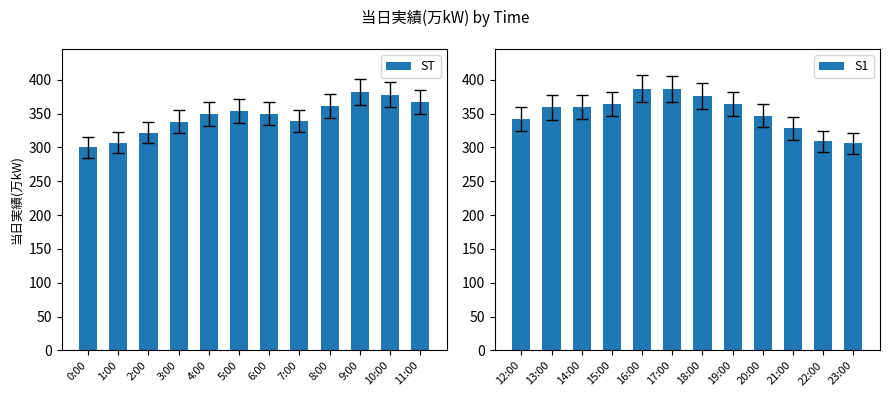

What is the average value of the ST series?

346